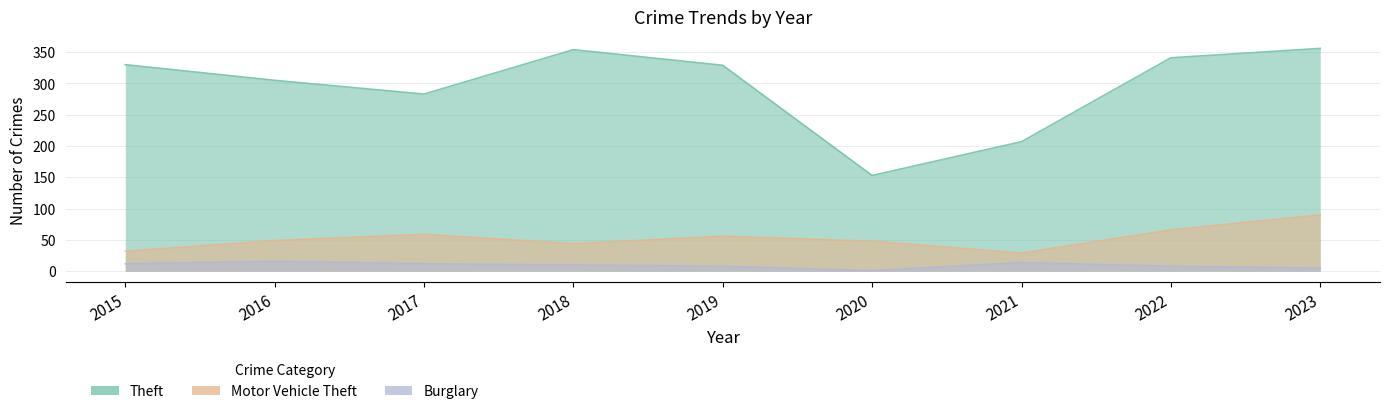

Rank the categories by Burglary value from highest to lowest.

2016, 2021, 2015, 2017, 2018, 2019, 2022, 2023, 2020